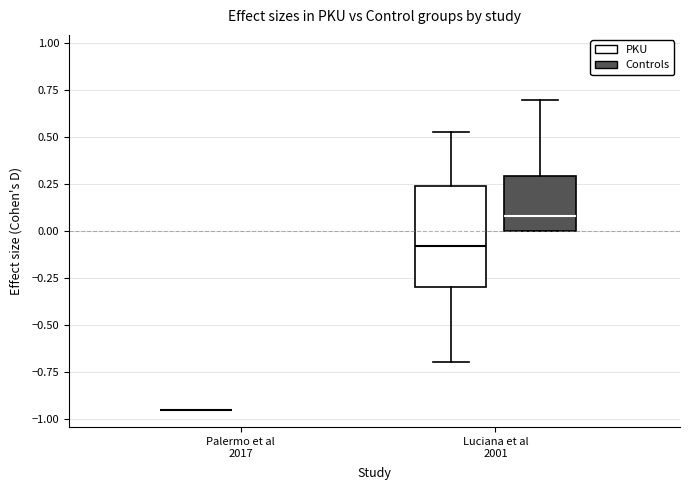

Where is the lower edge of the box for Luciana et al 2001 (Controls) on the y-axis? The values are not printed on the chart, so give them approximately, as read against the axis.

0.00